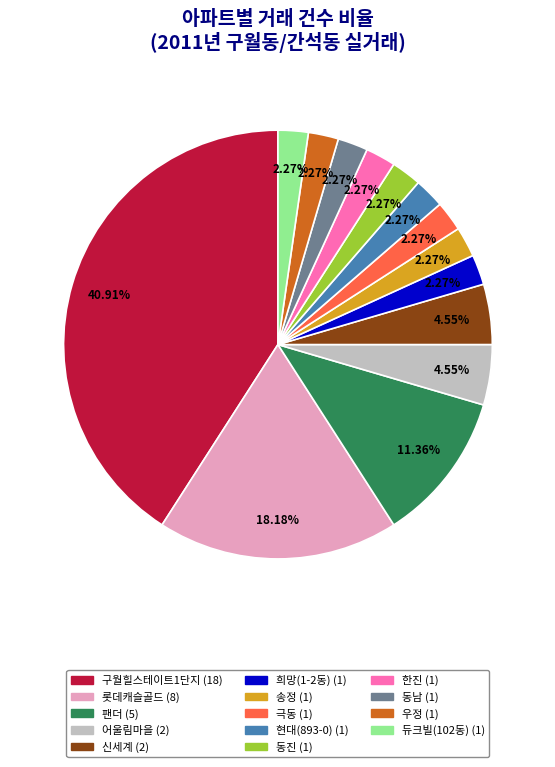

To the nearest percent, what is the difference between the largest and smallest slice percentages?

39%